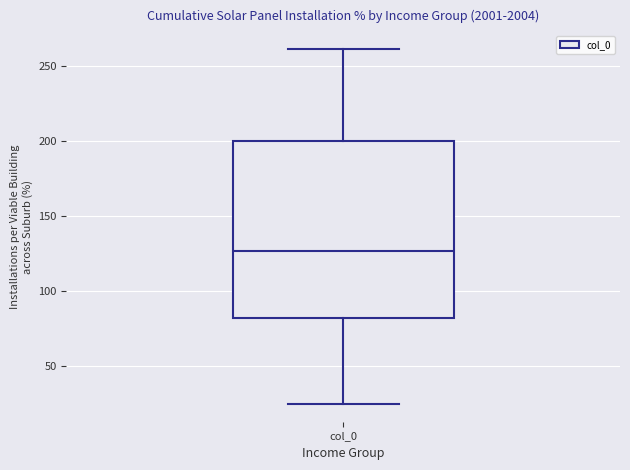

Read this box plot against the y-axis: the position of the median line, the range covered by the box, and the ends of both whiskers. The values are not printed on the chart, so give them approximately, as read against the axis.

median 125, box 80 to 200, whiskers 25 to 260